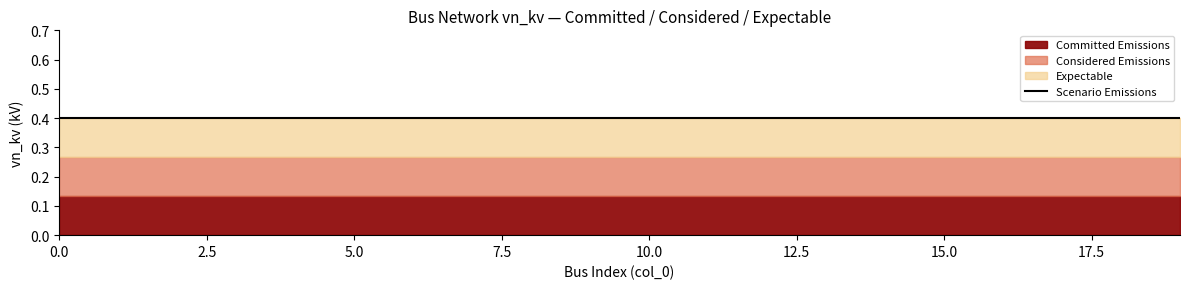

True or false: Committed Emissions and Expectable intersect in this chart.

False